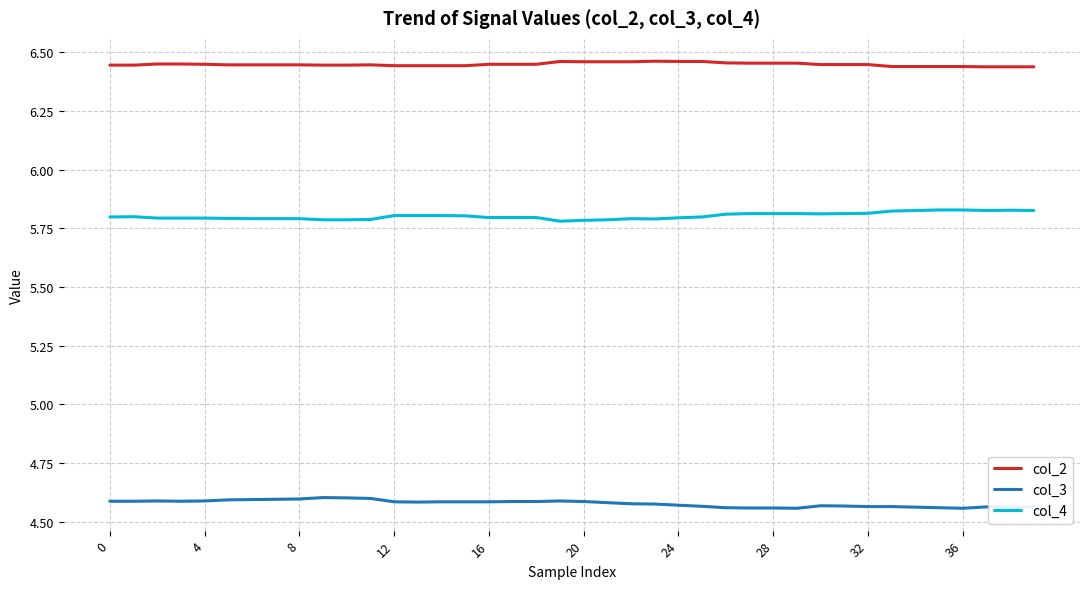

True or false: col_2 and col_4 intersect in this chart.

False